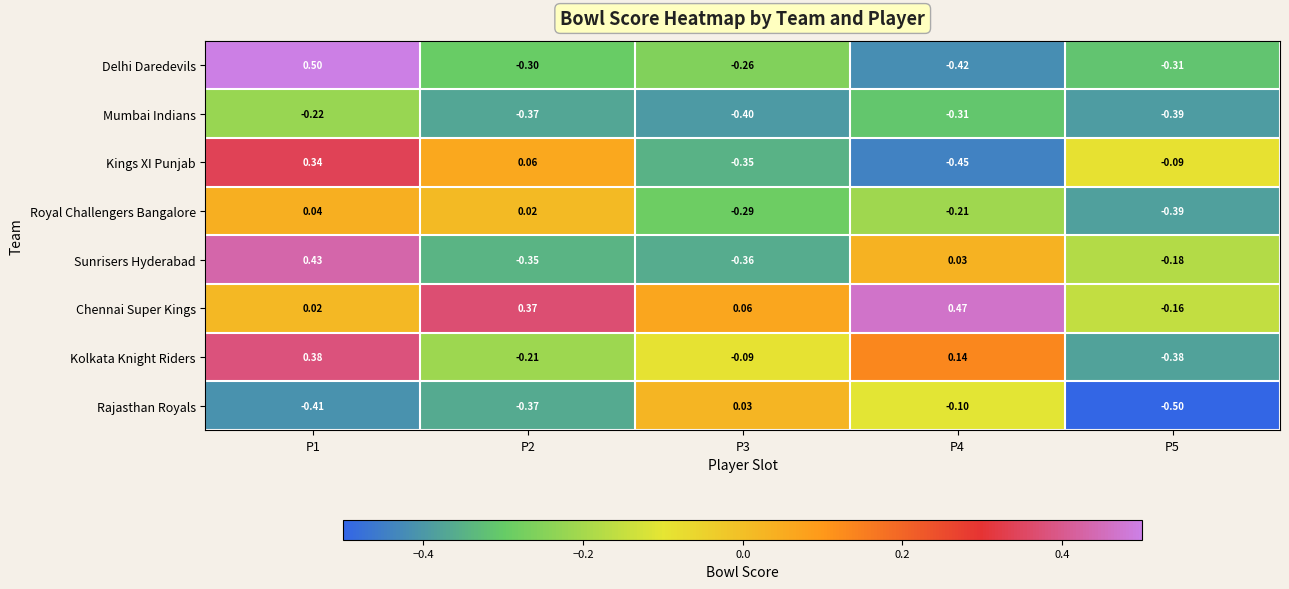

Rank the series by their maximum value, from highest to lowest.

Delhi Daredevils, Chennai Super Kings, Sunrisers Hyderabad, Kolkata Knight Riders, Kings XI Punjab, Royal Challengers Bangalore, Rajasthan Royals, Mumbai Indians